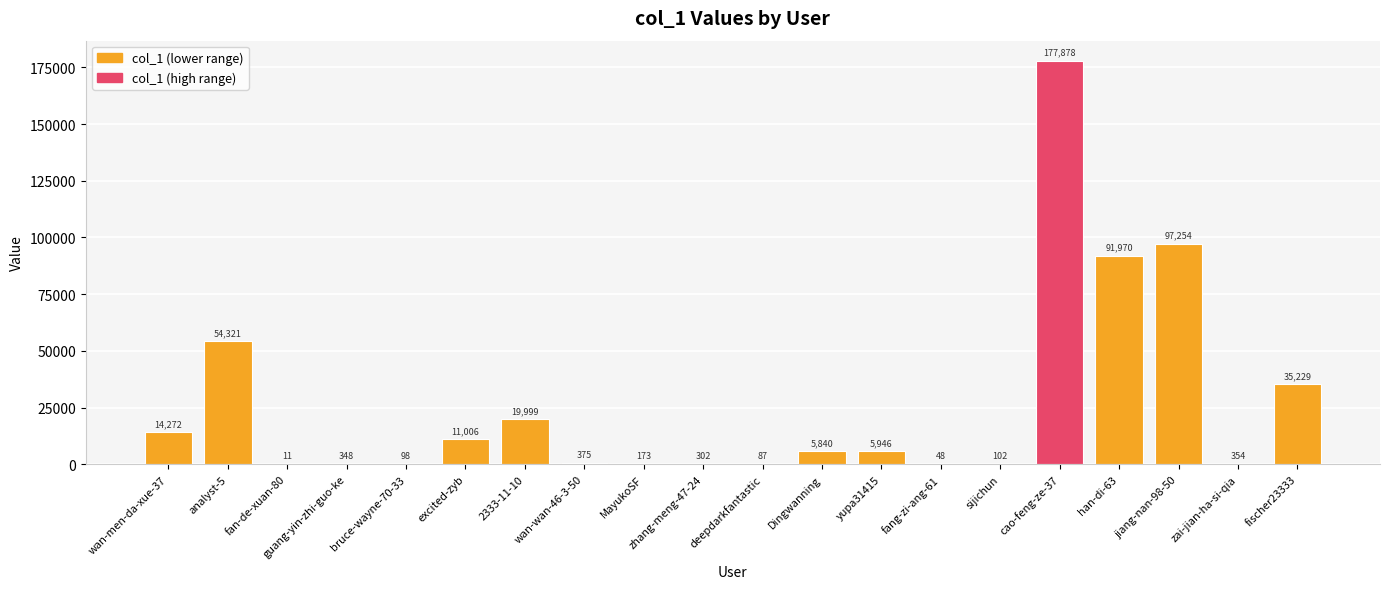

Which category has the highest value across all series?

cao-feng-ze-37